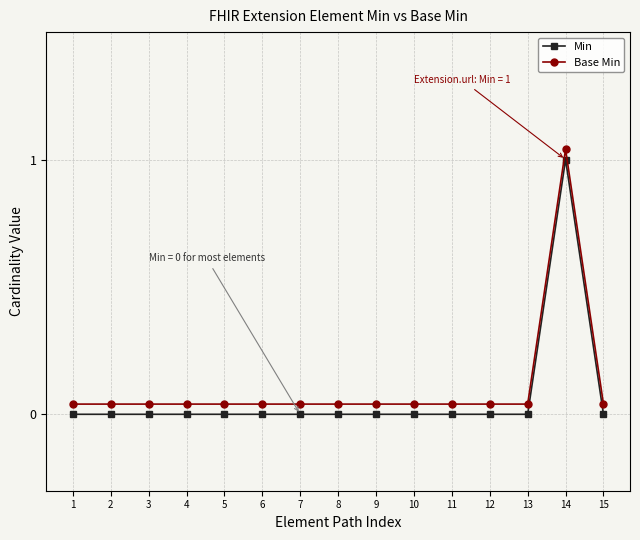

Rank the series at 14 from highest to lowest value.

Base Min, Min